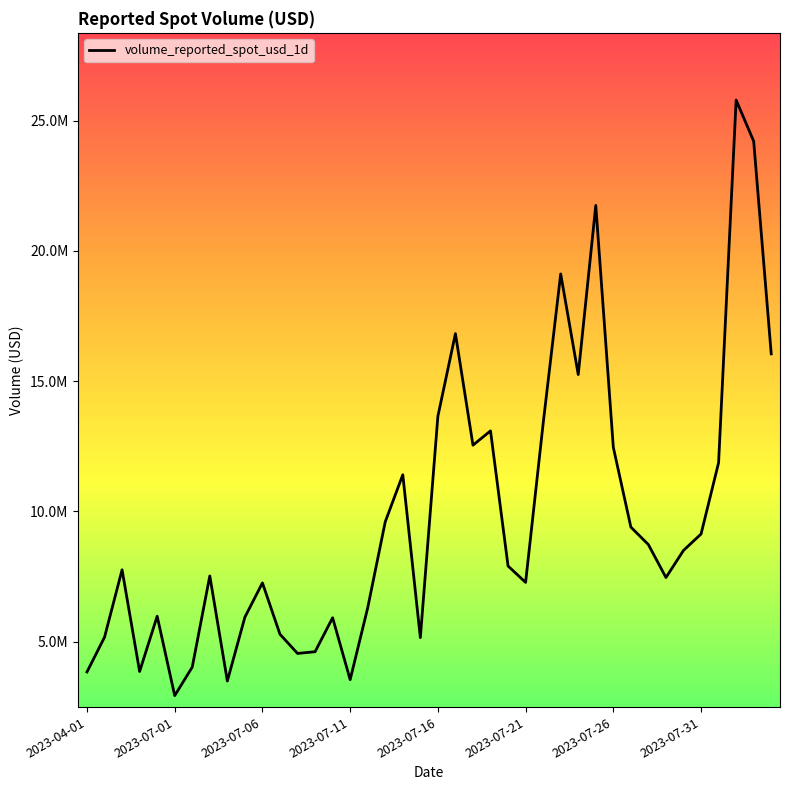

Where is the data nearest to the value 14361175?

2023-07-16